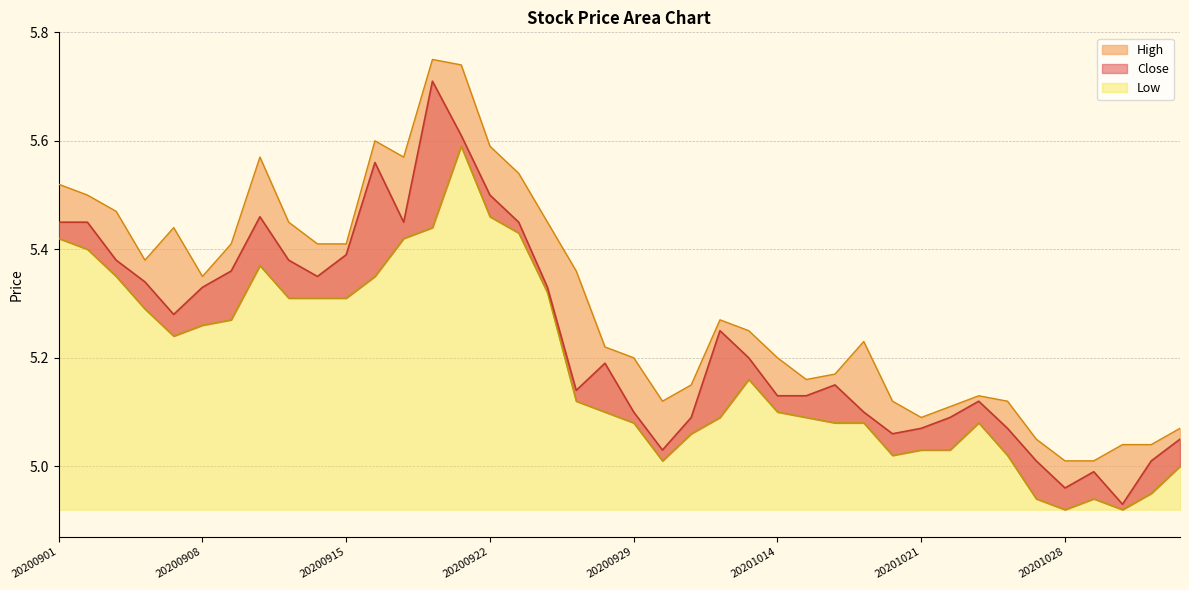

Between 20201102 and 20200910, which is larger?

20200910